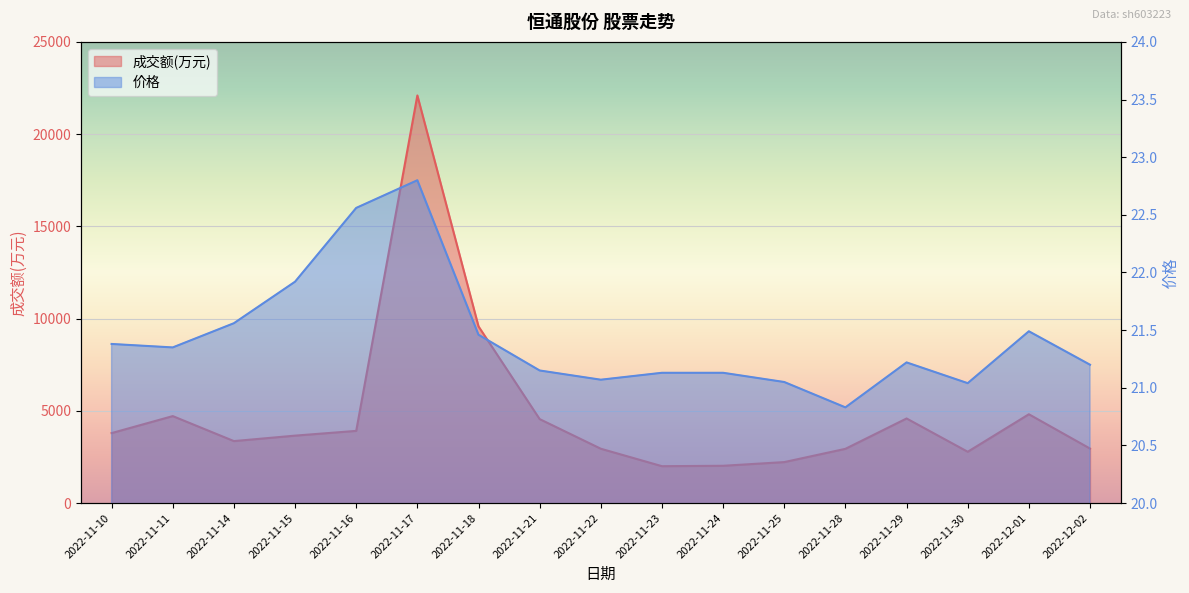

Reading right to left, list all the values displayed in this chart.

成交额(万元): 2955.0	4815.0	2782.0	4586.0	2941.0	2222.0	2022.0	2000.0	2946.0	4552.0	9578.0	22097.0	3914.0	3656.0	3360.0	4715.0	3794.0
价格: 21.2	21.5	21.0	21.2	20.8	21.1	21.1	21.1	21.1	21.1	21.5	22.8	22.6	21.9	21.6	21.4	21.4